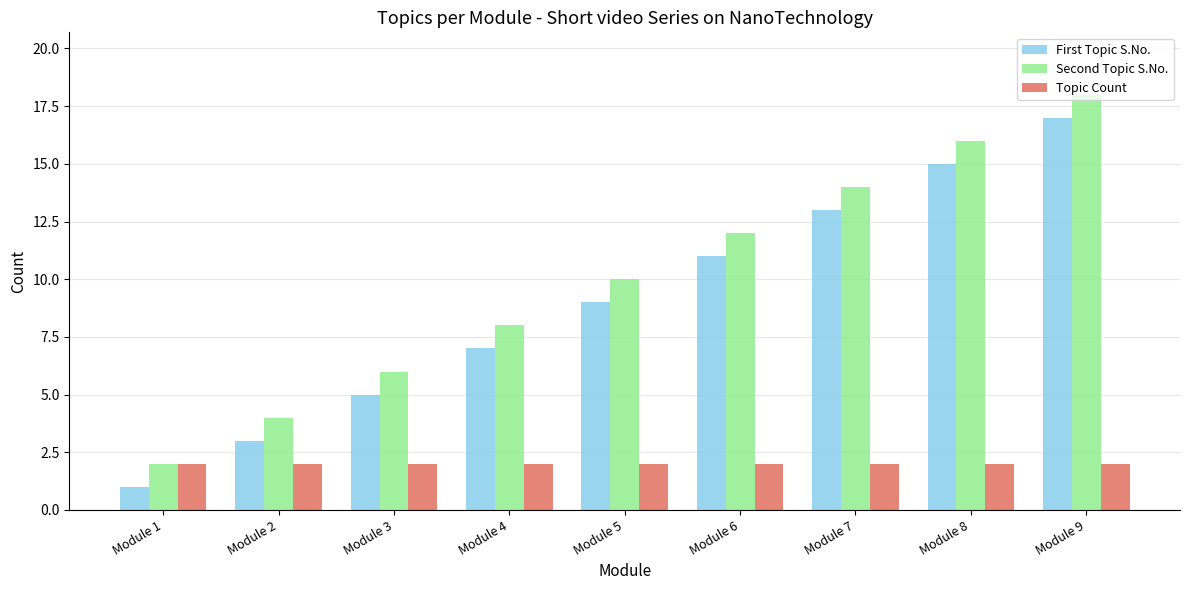

What is the smallest value displayed?

1